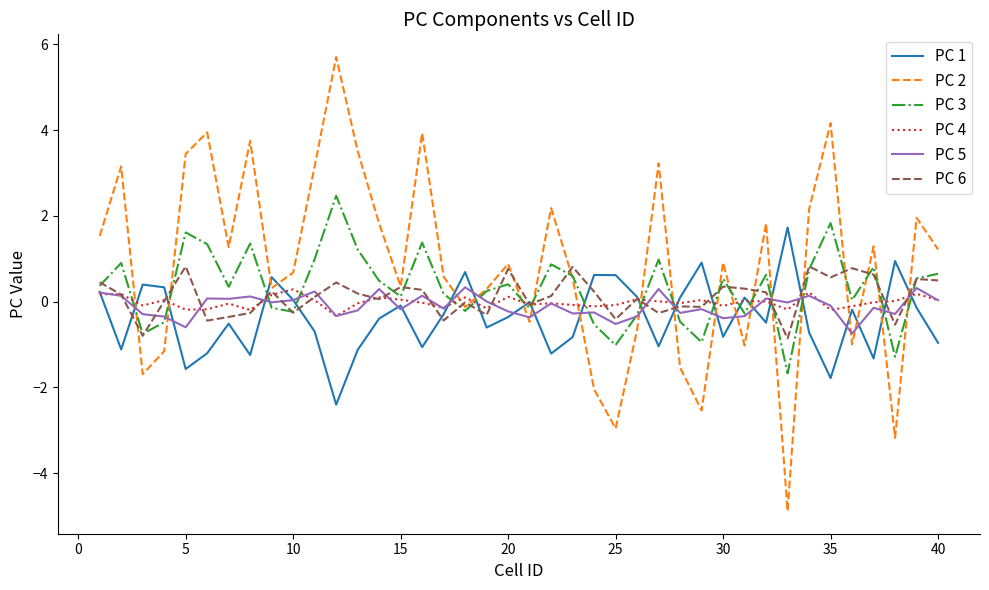

True or false: PC 1 and PC 3 intersect in this chart.

True